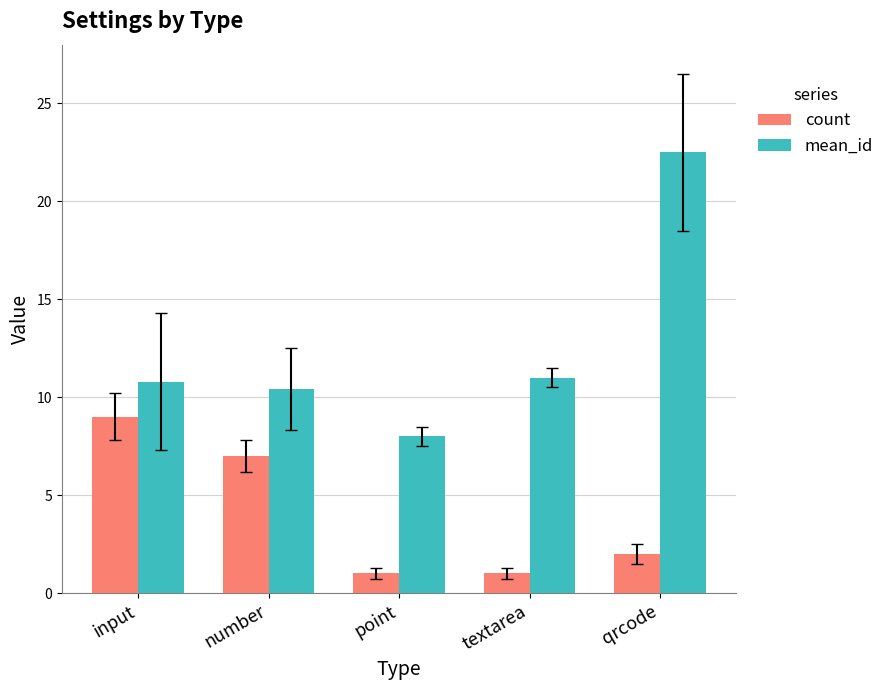

Rank the series at textarea from highest to lowest value.

mean_id, count